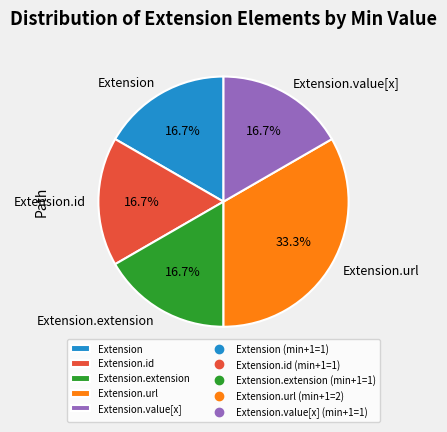

Approximately how many times larger is the value at Extension.value[x] compared to Extension?

1.0